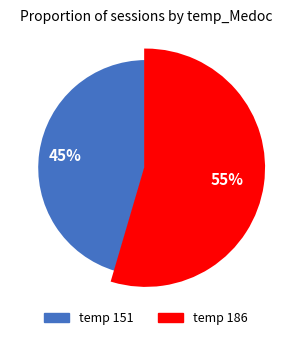

True or false: 186 accounts for 55% of the total.

True